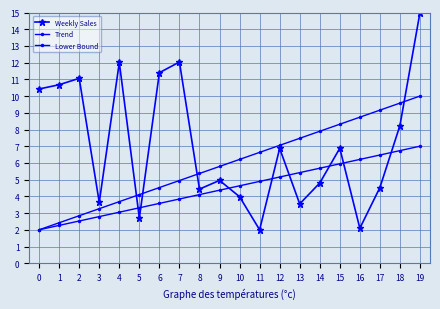

Is this an area chart (filled region under the line)?

No